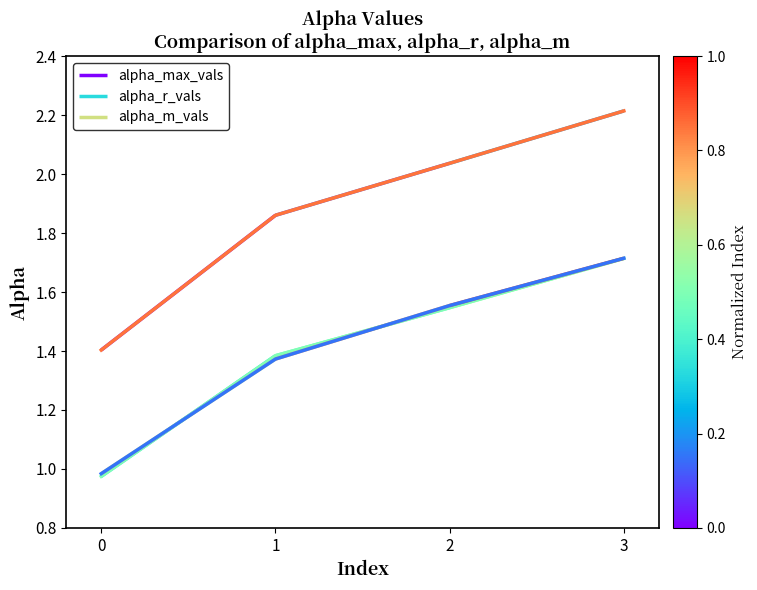

True or false: alpha_r_vals has more than 2 interior local peaks.

False